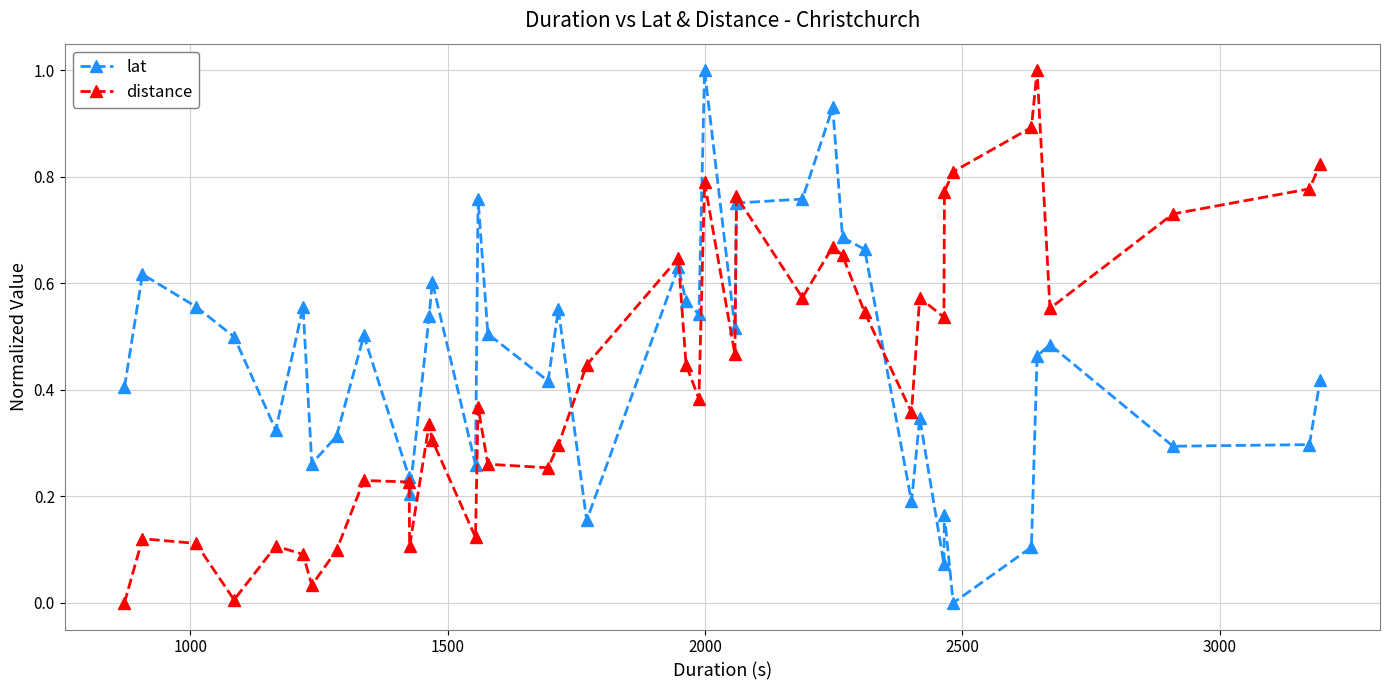

What is the greatest value displayed?

1.0